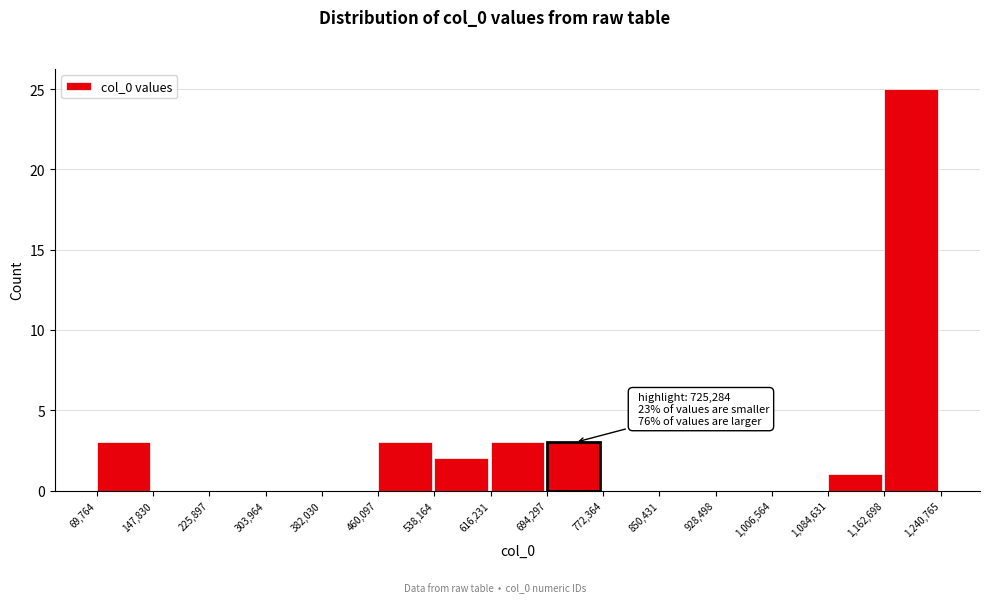

Over which range of the x-axis is the bar tallest?

1,162,698 to 1,240,765